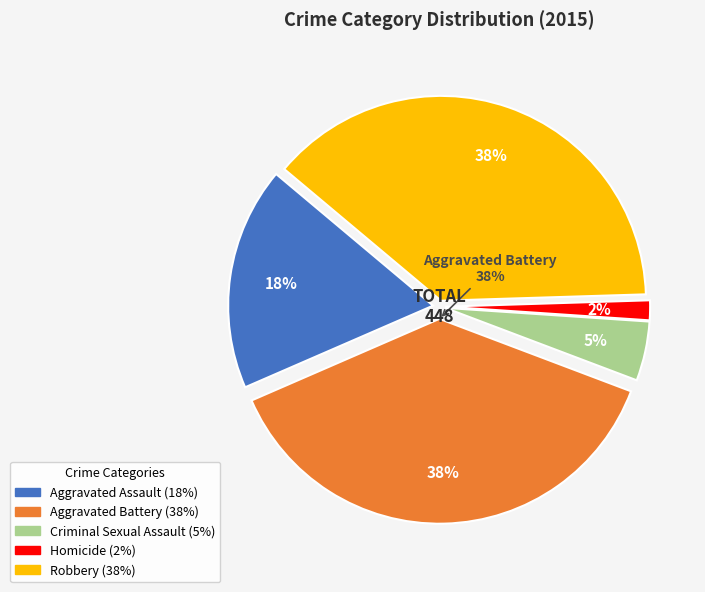

Count the number of slices in the pie.

5